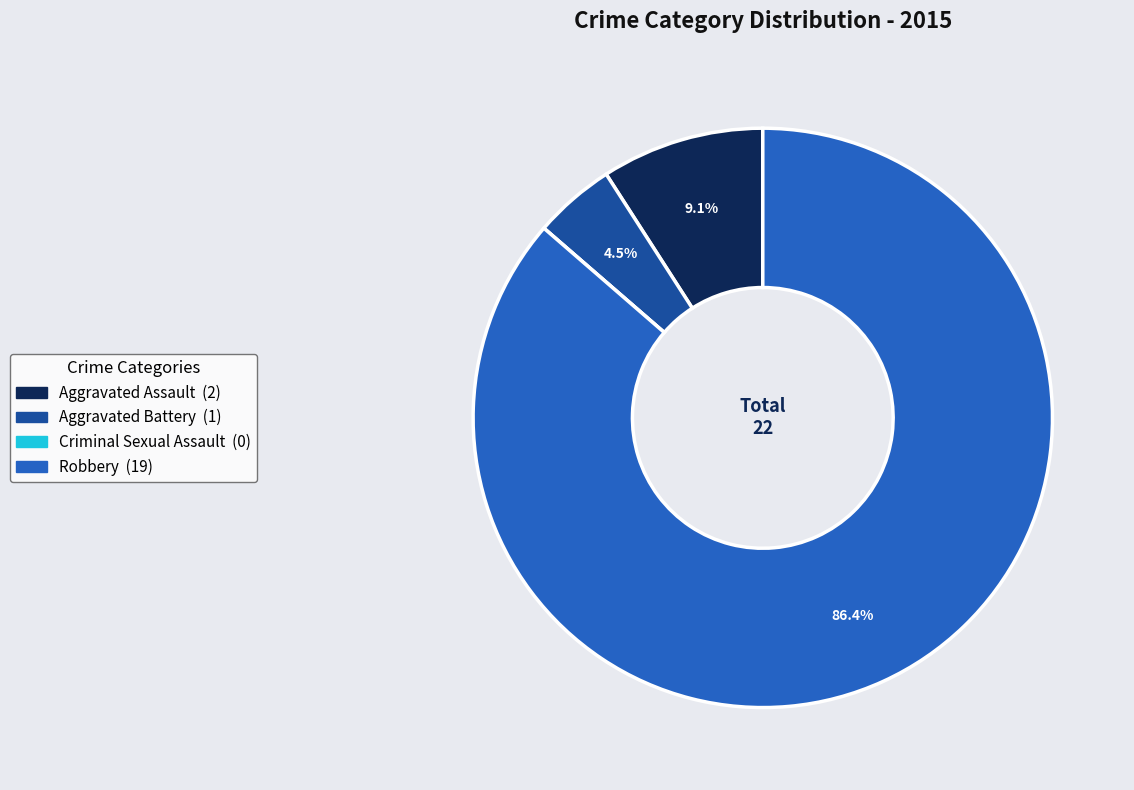

Which has a higher value, Robbery or Aggravated Battery?

Robbery